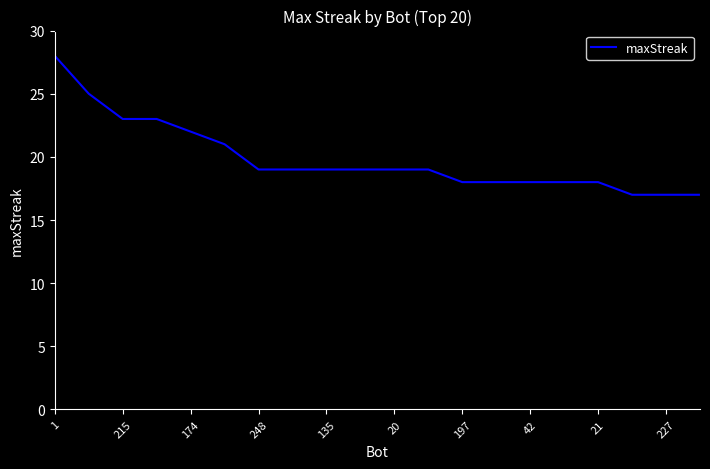

What is the difference between the maximum and minimum values?

11